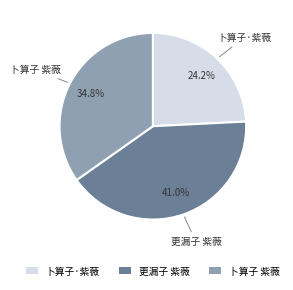

What is the largest slice in the pie chart?

更漏子 紫薇